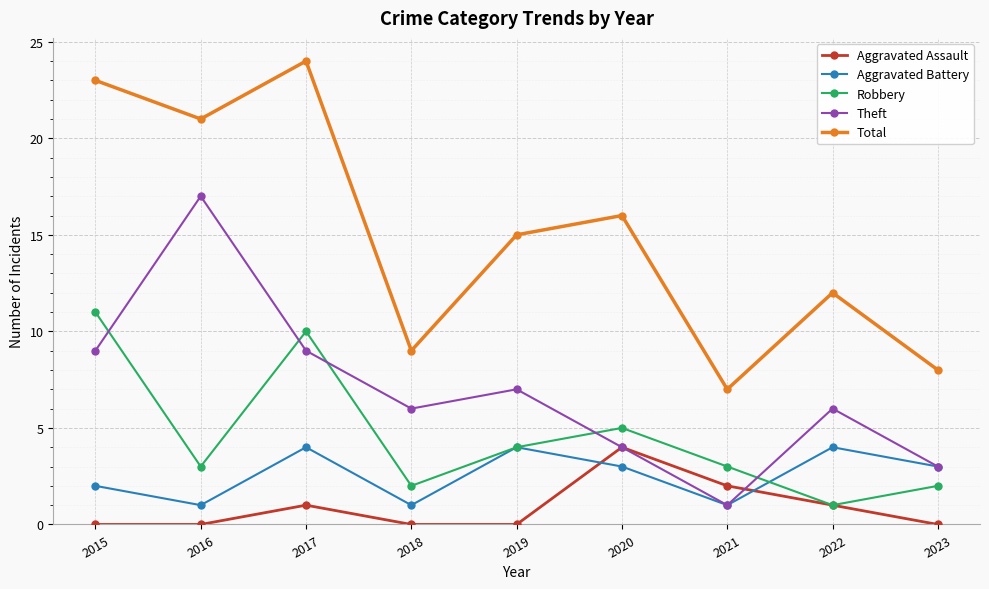

What are all the series names shown in the legend?

Aggravated Assault, Aggravated Battery, Robbery, Theft, Total